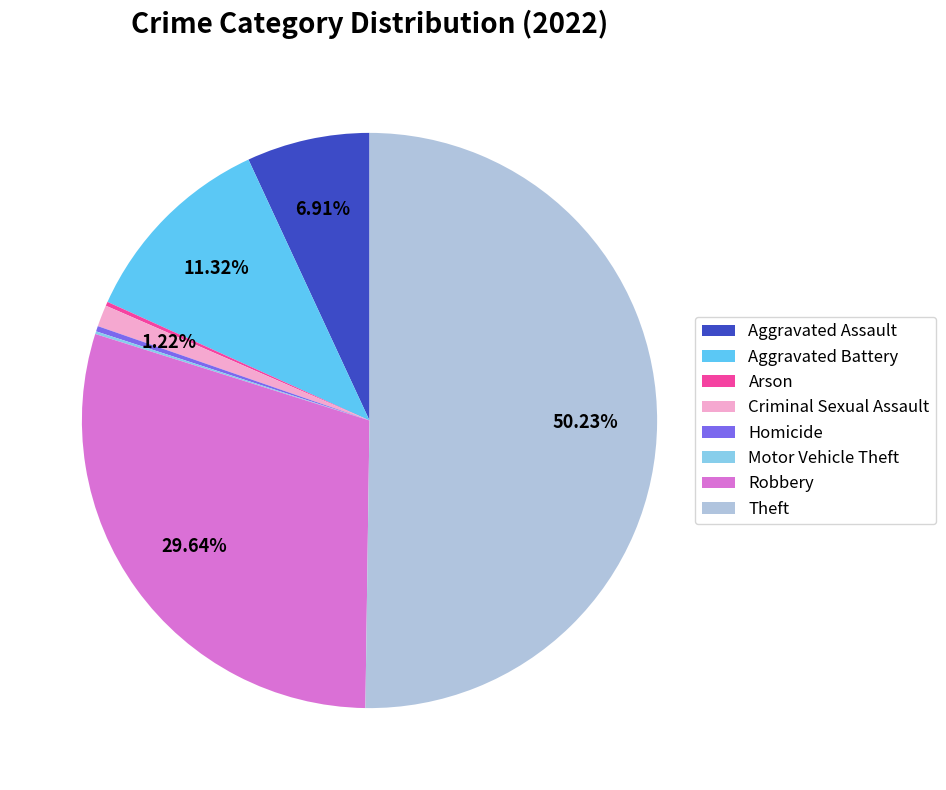

Between Aggravated Assault and Aggravated Battery, which is larger?

Aggravated Battery